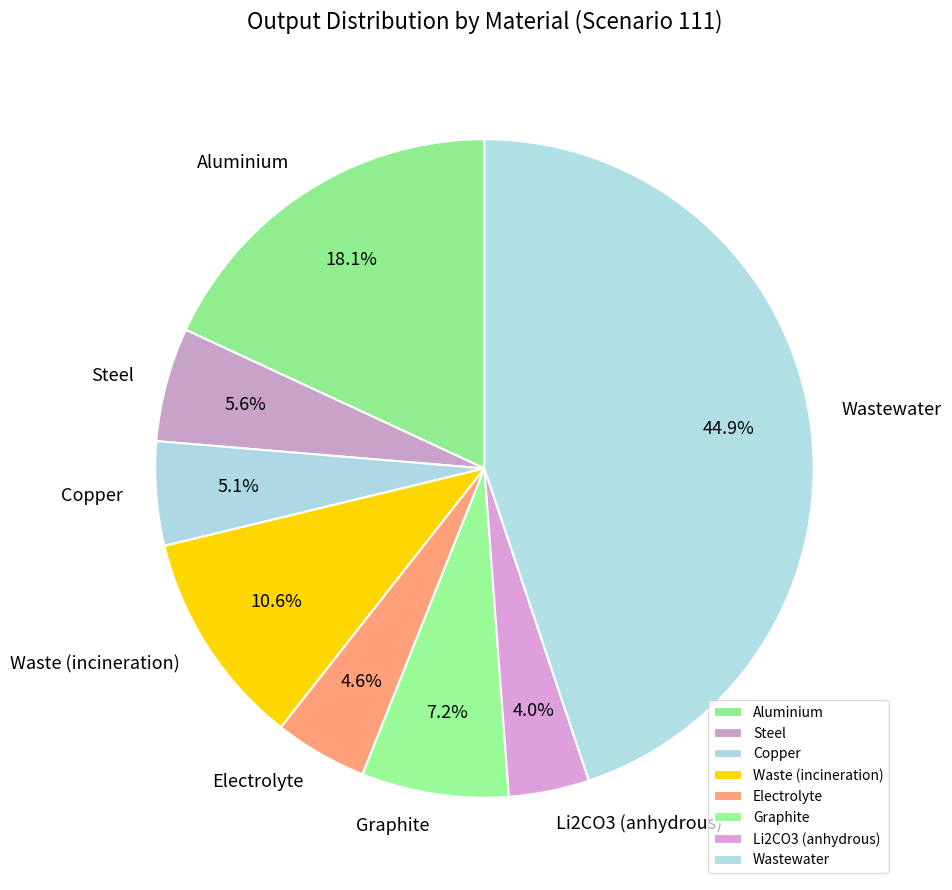

To the nearest percent, what portion does Electrolyte represent?

5%